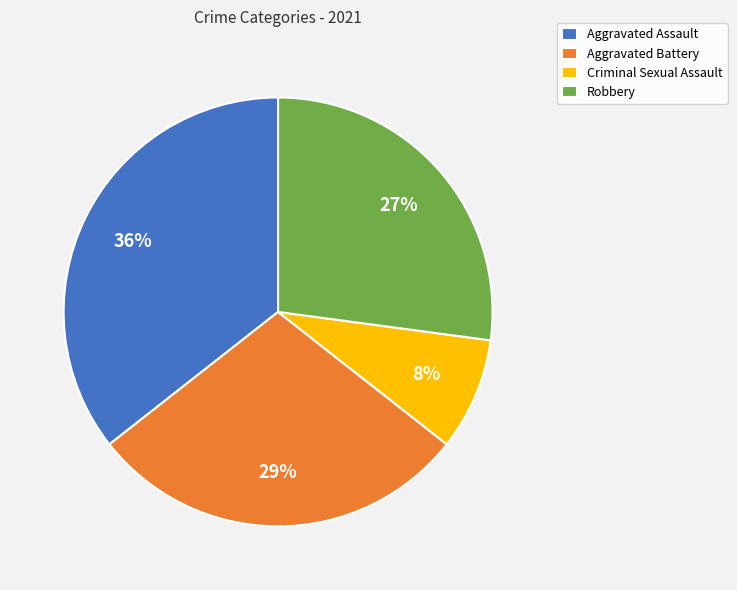

True or false: Robbery accounts for 27% of the total.

True